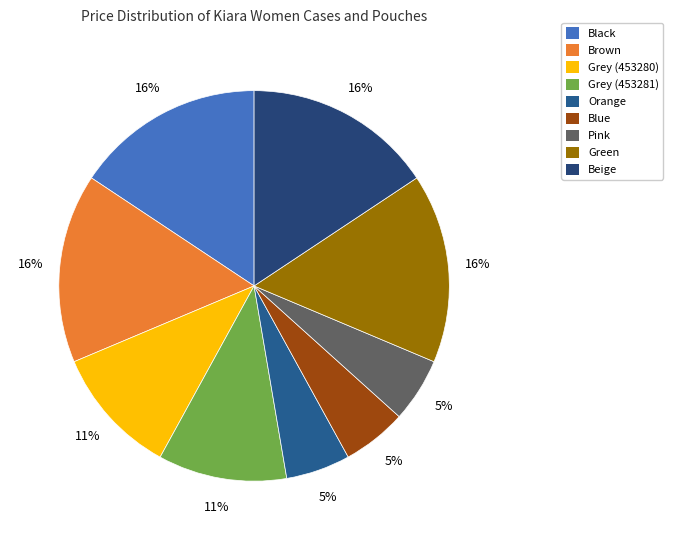

Combined, what portion of the pie is Grey (453280) and Beige?

26.3%